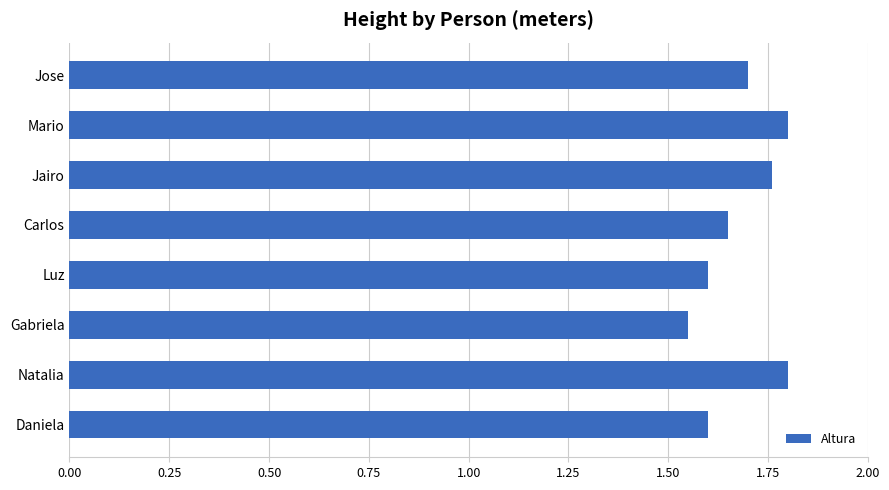

What value does the data have at Jose?

1.7